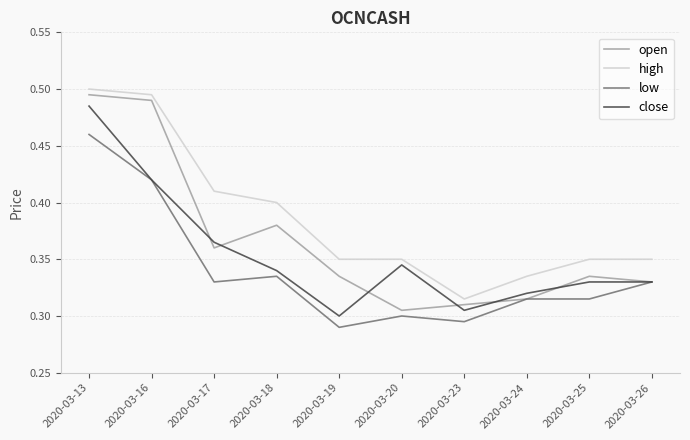

Rank the series by their average value, from highest to lowest.

high, open, close, low